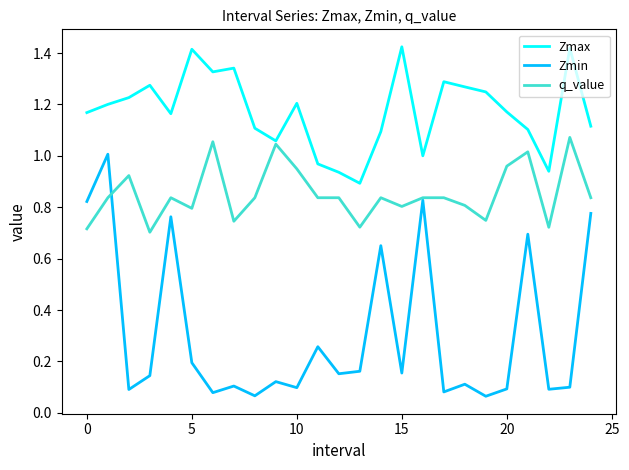

Which series has the largest total across all categories?

Zmax